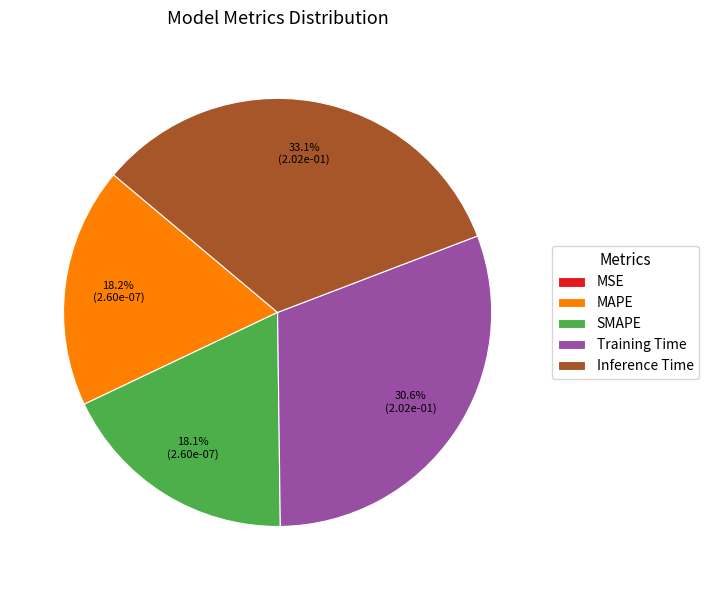

To the nearest percent, what portion does MAPE represent?

18%